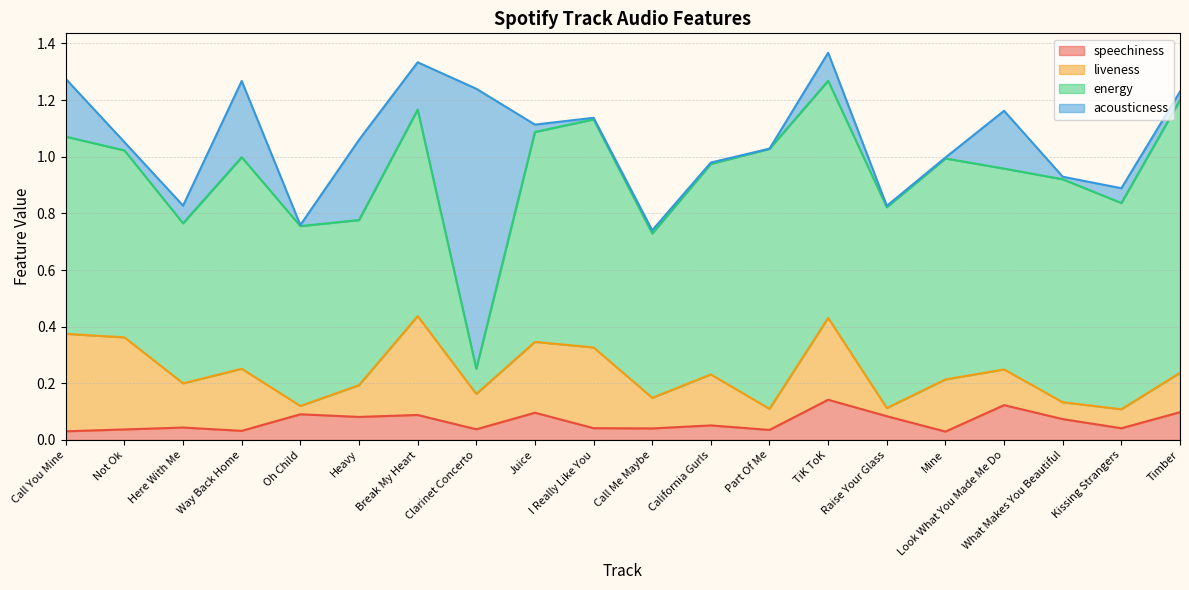

True or false: speechiness has a value of 0.0 at Not Ok.

False